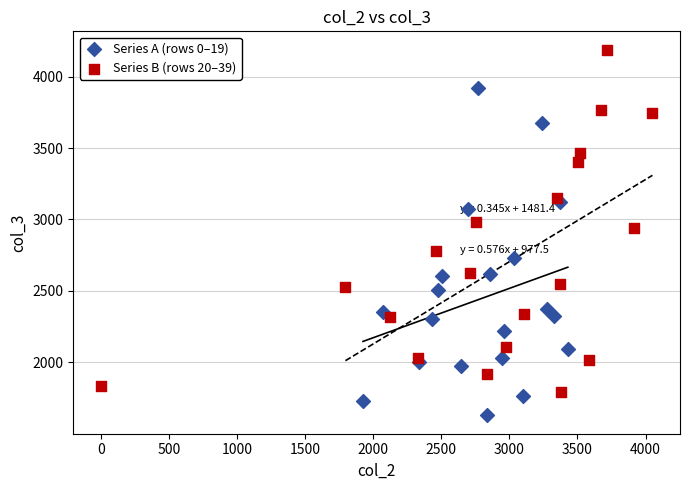

Which series contains the highest Y value?

Series B (rows 20–39)